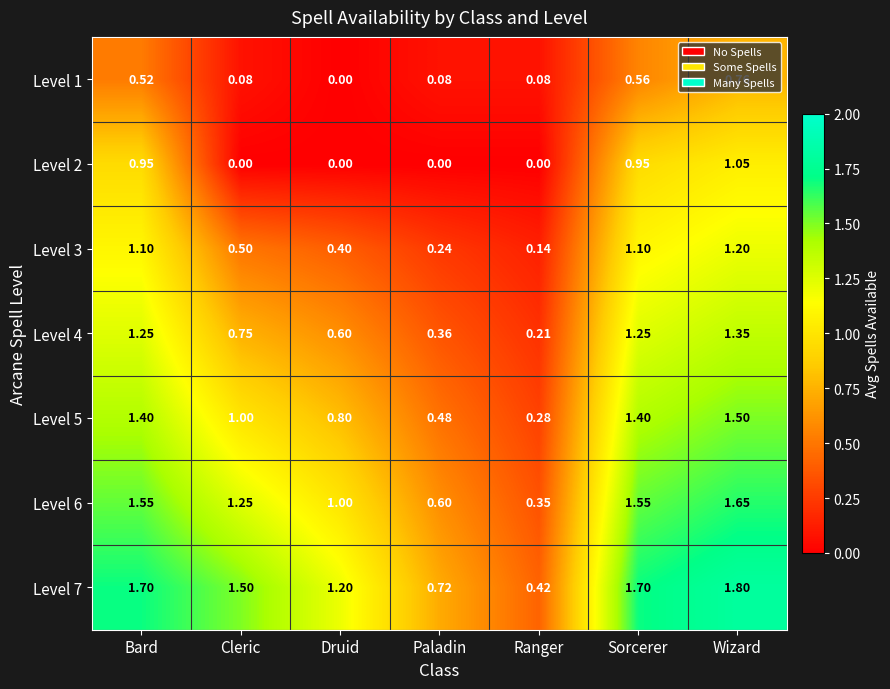

At which label does Level 5 first exceed 1?

Bard